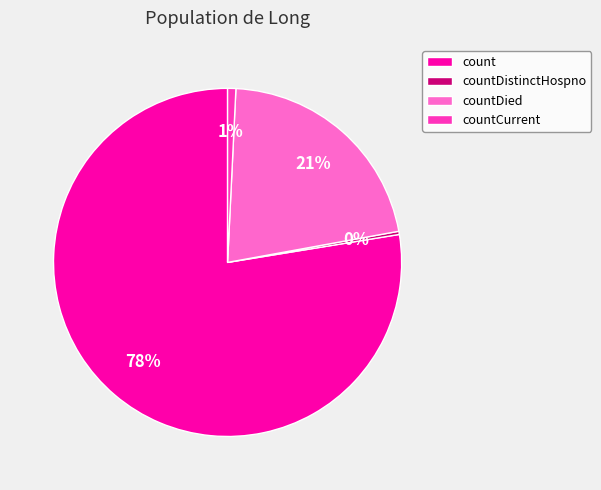

Is it true that countCurrent is 11% of the pie?

False